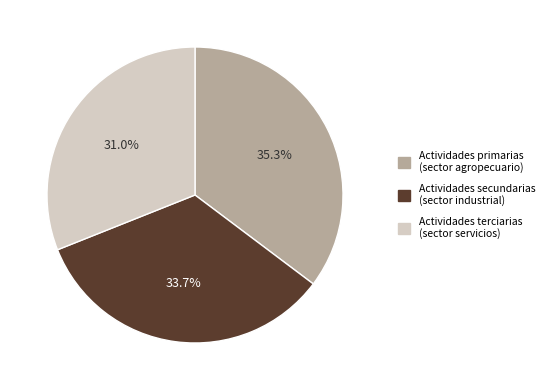

What percentage is the Actividades terciarias slice, to the nearest percent?

31%